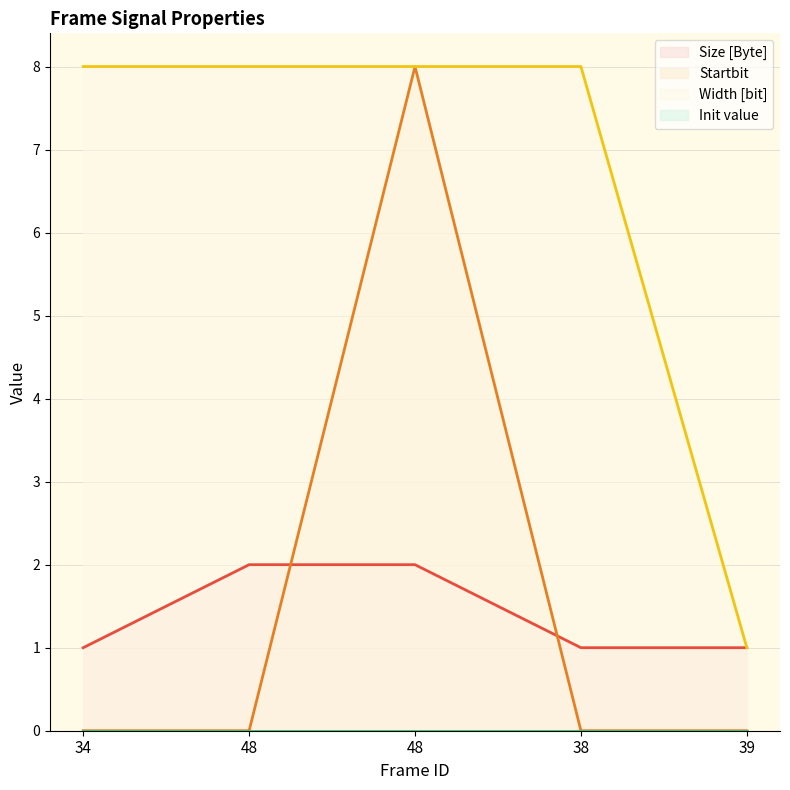

How many lines are shown in the chart?

4